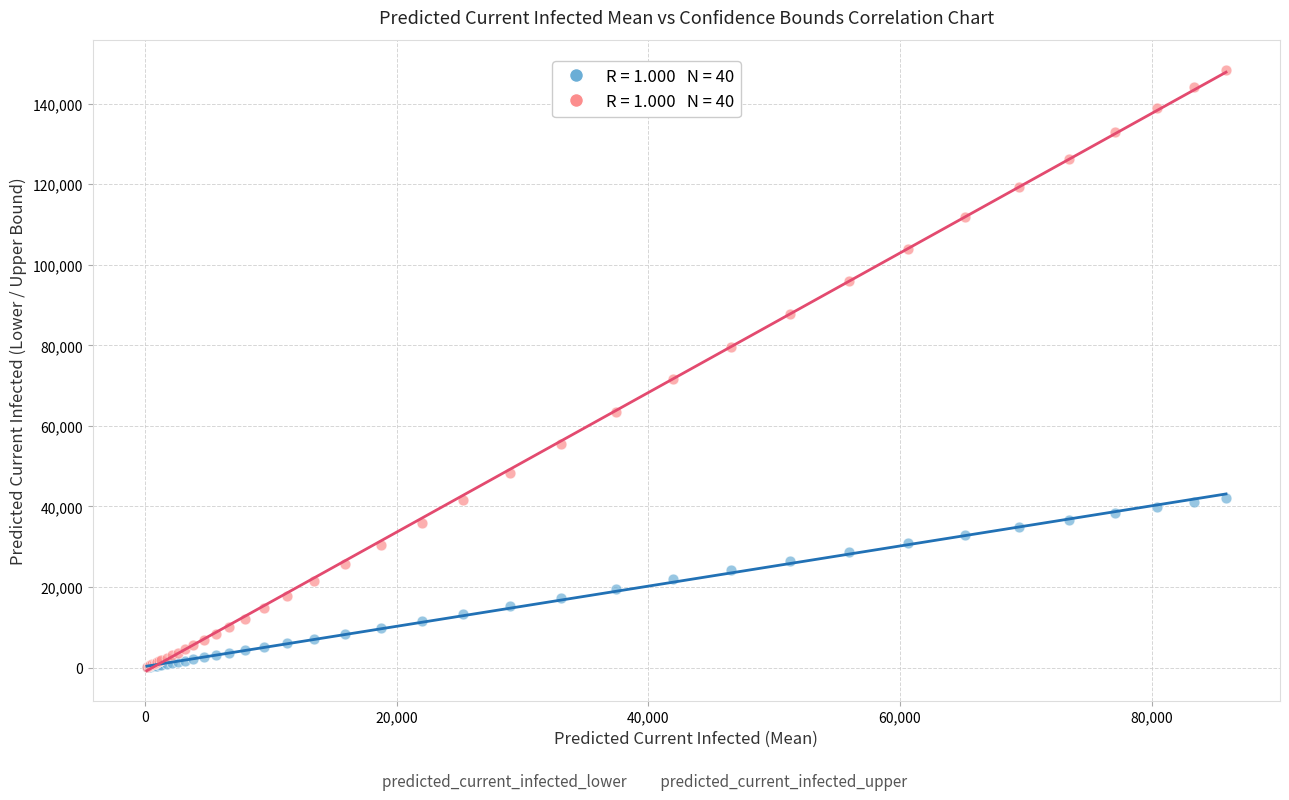

Across all series, what Y value is closest to 74256?

71545